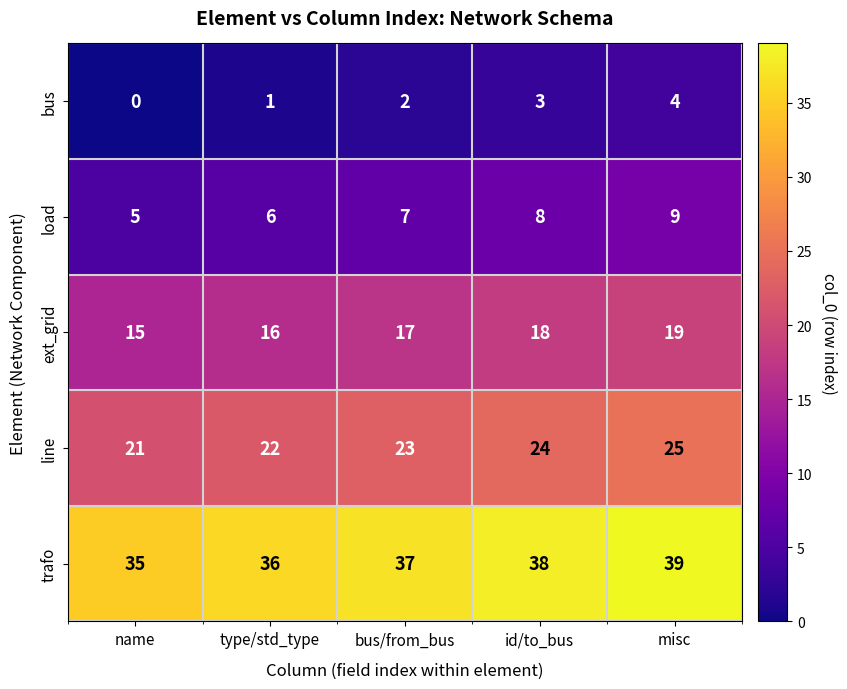

At which category does the chart reach its peak across all series?

misc